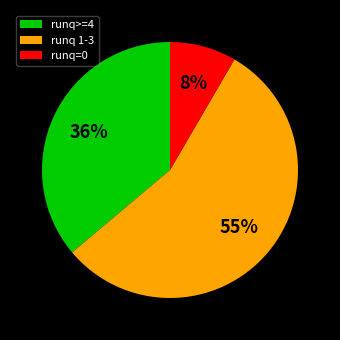

Is it true that runq>=4 is 36% of the pie?

True